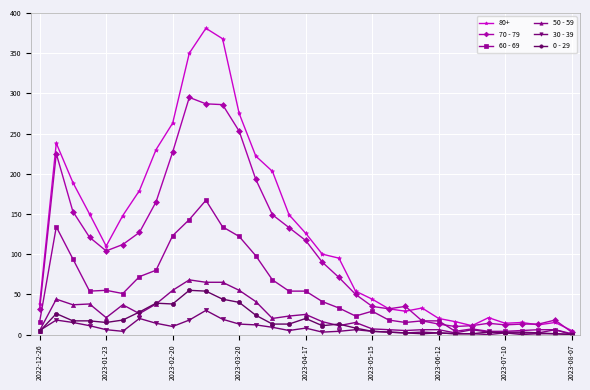

What is the greatest value displayed?

381